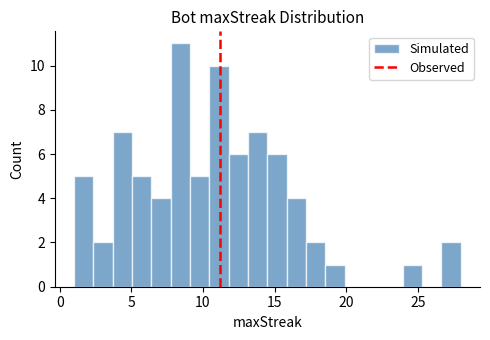

Read against the x-axis, roughly where is the centre of the tallest bar?

8.5